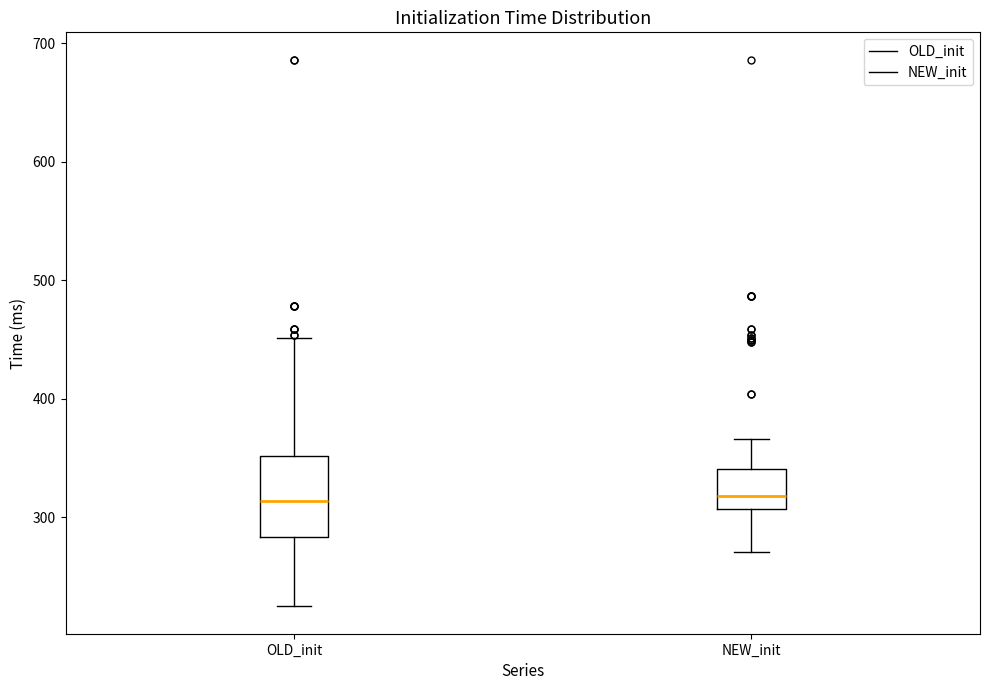

Reading left to right, read every box against the y-axis: the position of its median line, the range the box covers, and the ends of its whiskers. The values are not printed on the chart, so give them approximately, as read against the axis.

OLD_init: median 310, box 280 to 350, whiskers 230 to 450
NEW_init: median 320, box 310 to 340, whiskers 270 to 370